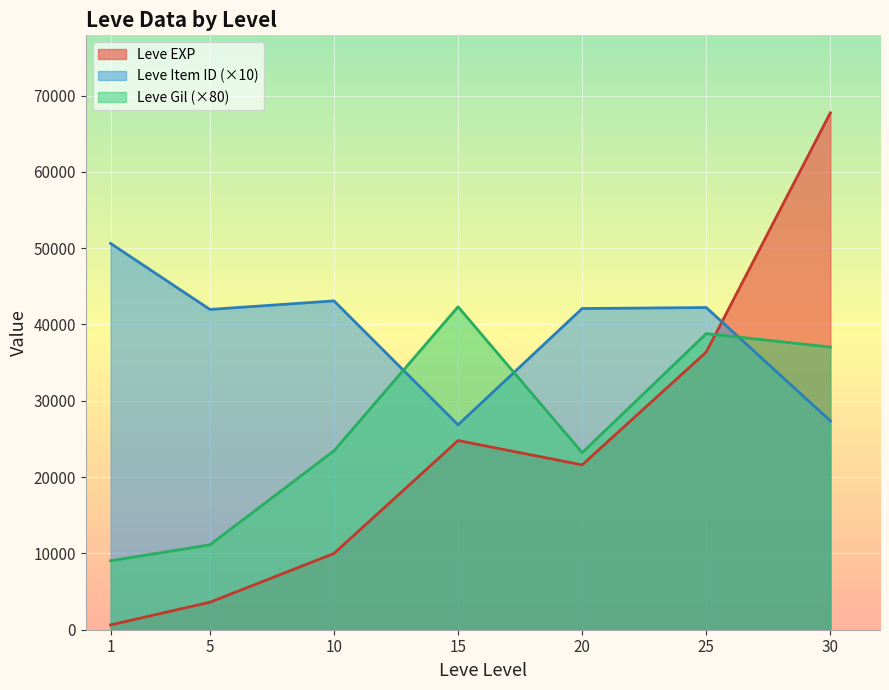

At which category does Leve EXP reach its first local peak?

15